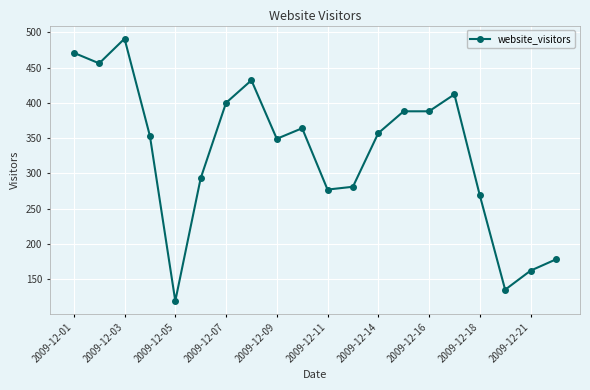

What is the value of the 14th point from the left?

388